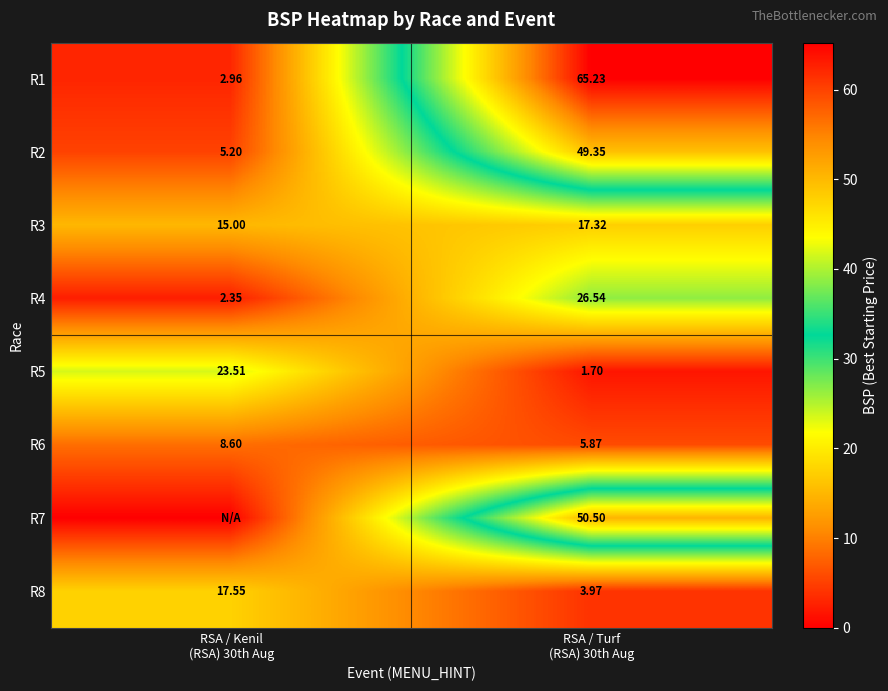

What is the sum of all R1 values?

68.2